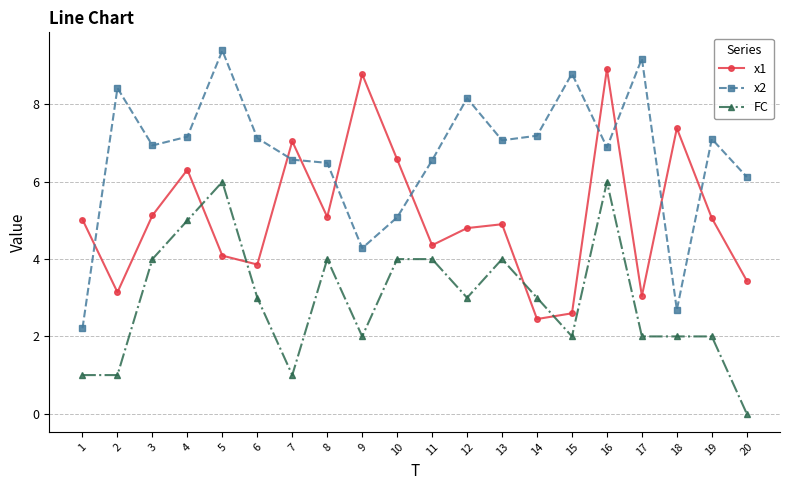

Count the number of data series in this chart.

3